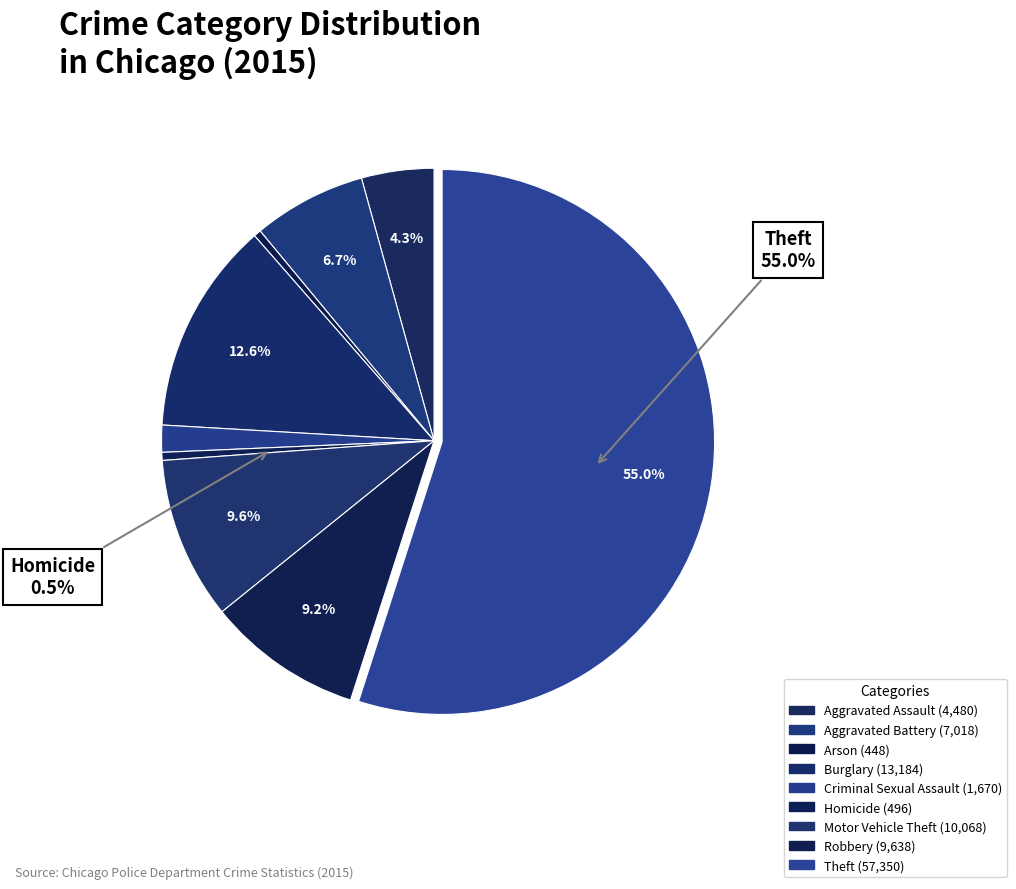

Does Theft account for over 50% of the chart?

Yes